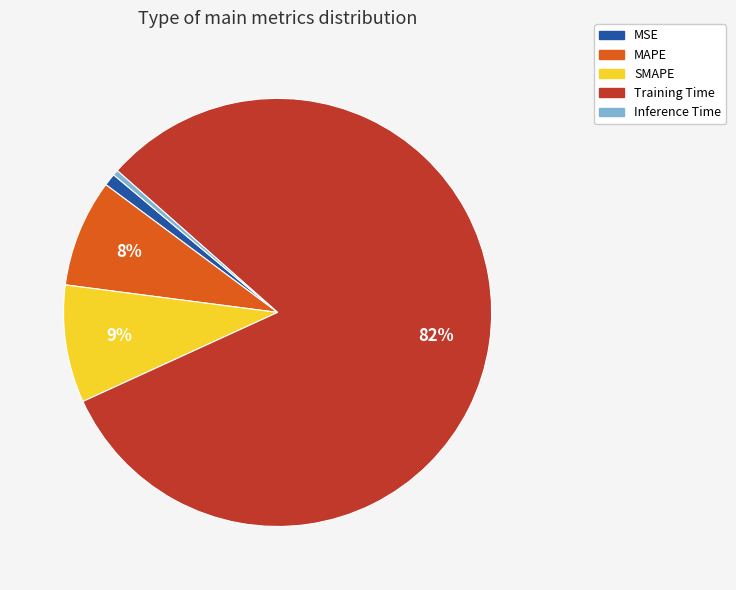

Combined, do Inference Time and MAPE account for over 50%?

No